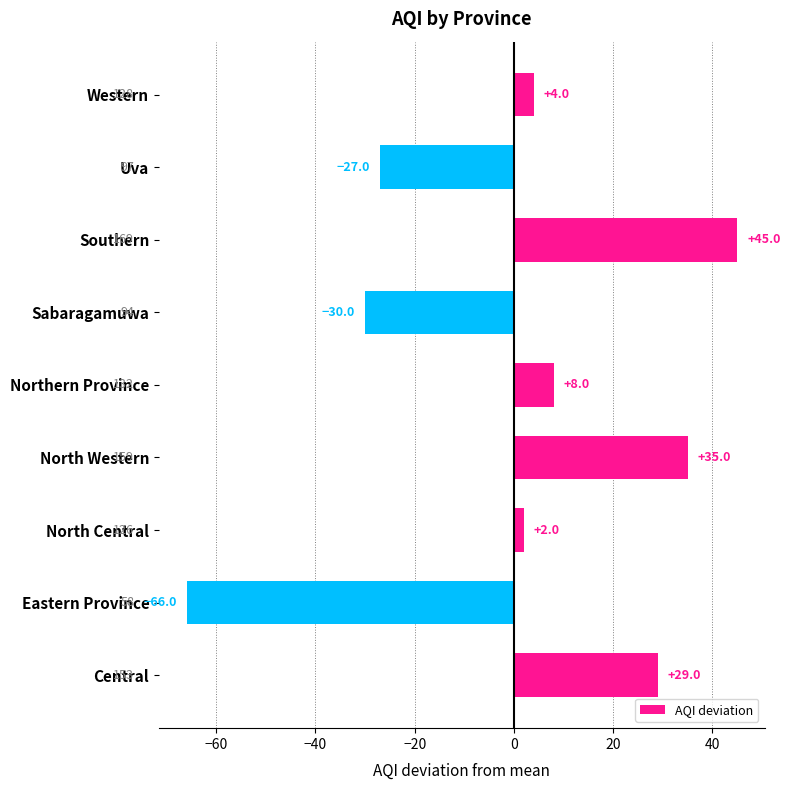

Reading bottom to top, extract all data points from this chart.

29	-66	2	35	8	-30	45	-27	4